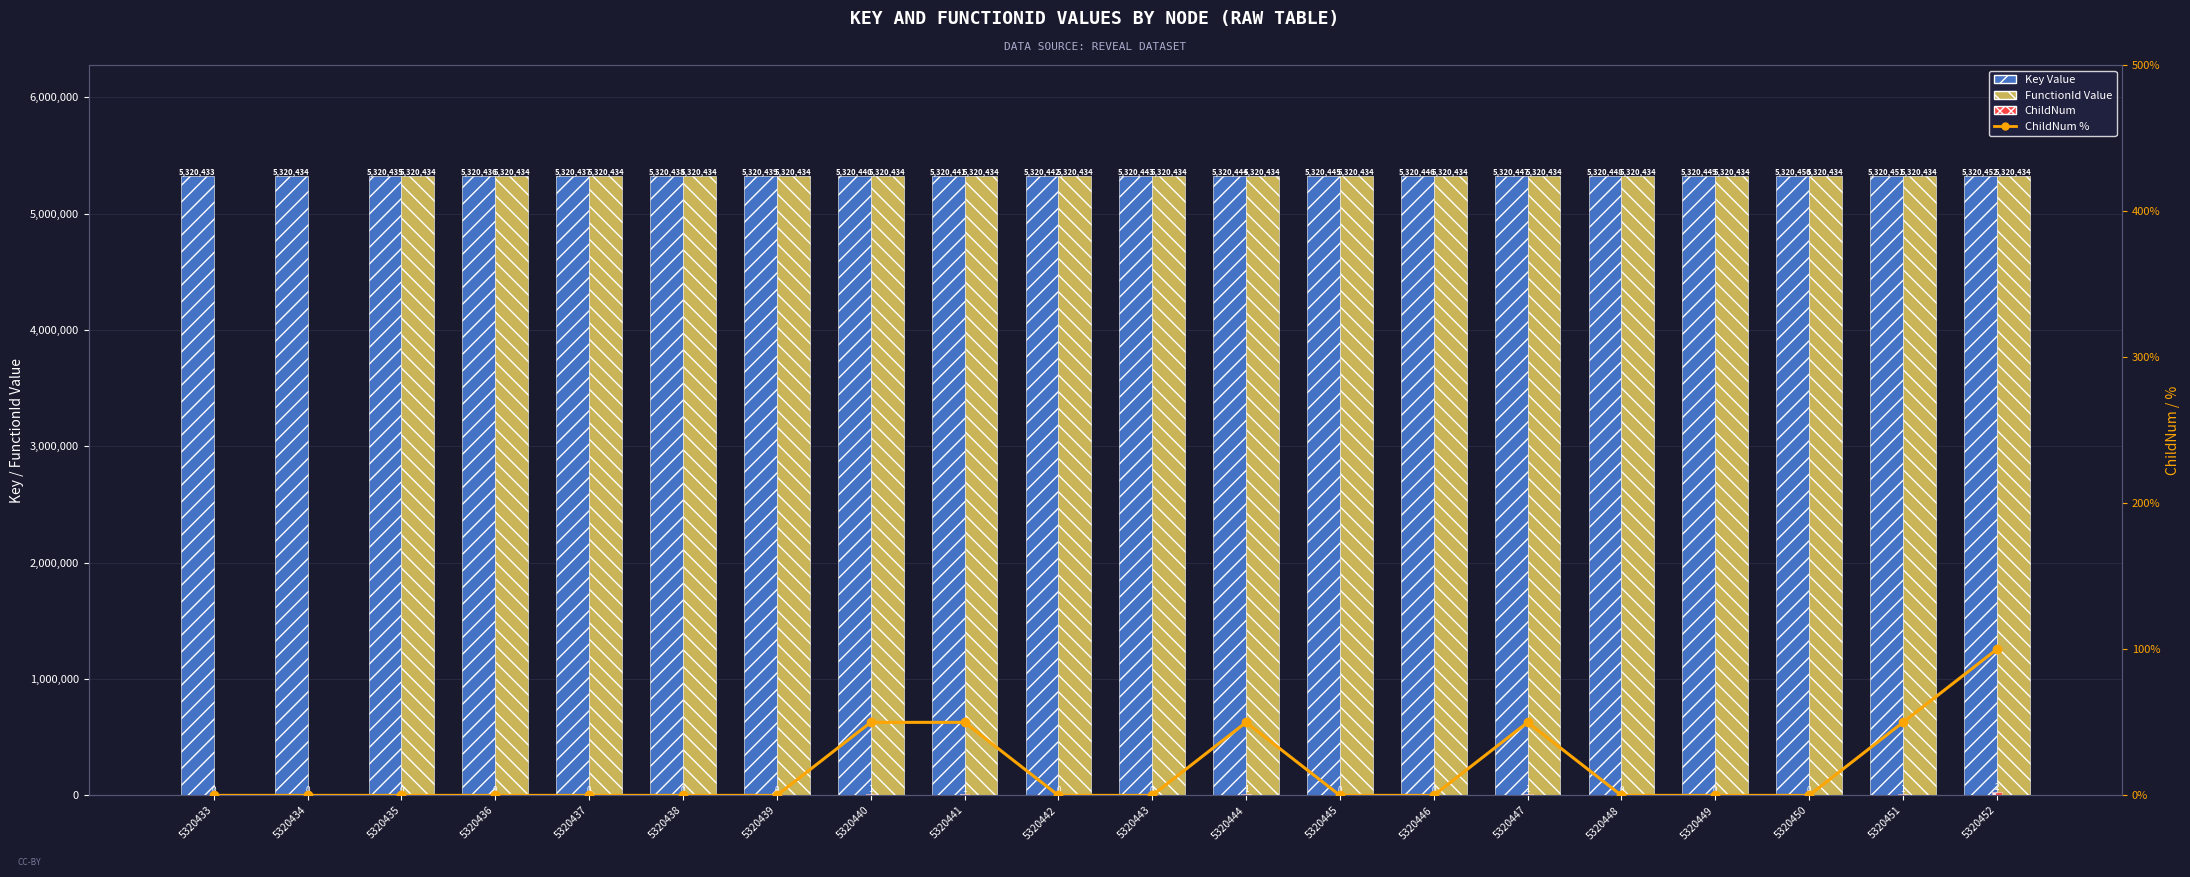

Is the value of Key Value at 5320447 greater than the value of ChildNum at 5320446?

Yes